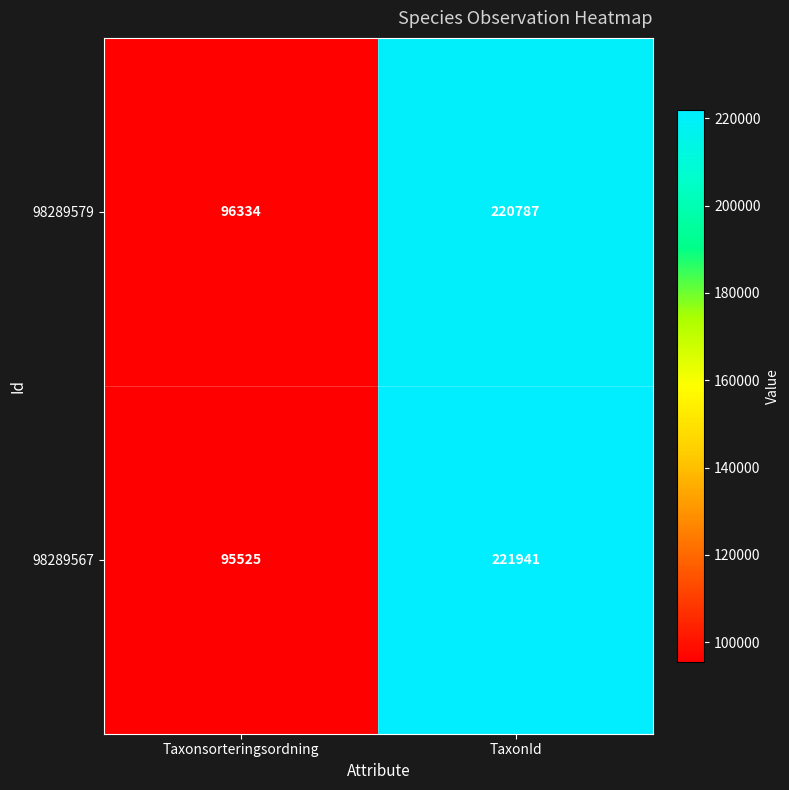

Rank the series at Taxonsorteringsordning from highest to lowest value.

98289579, 98289567